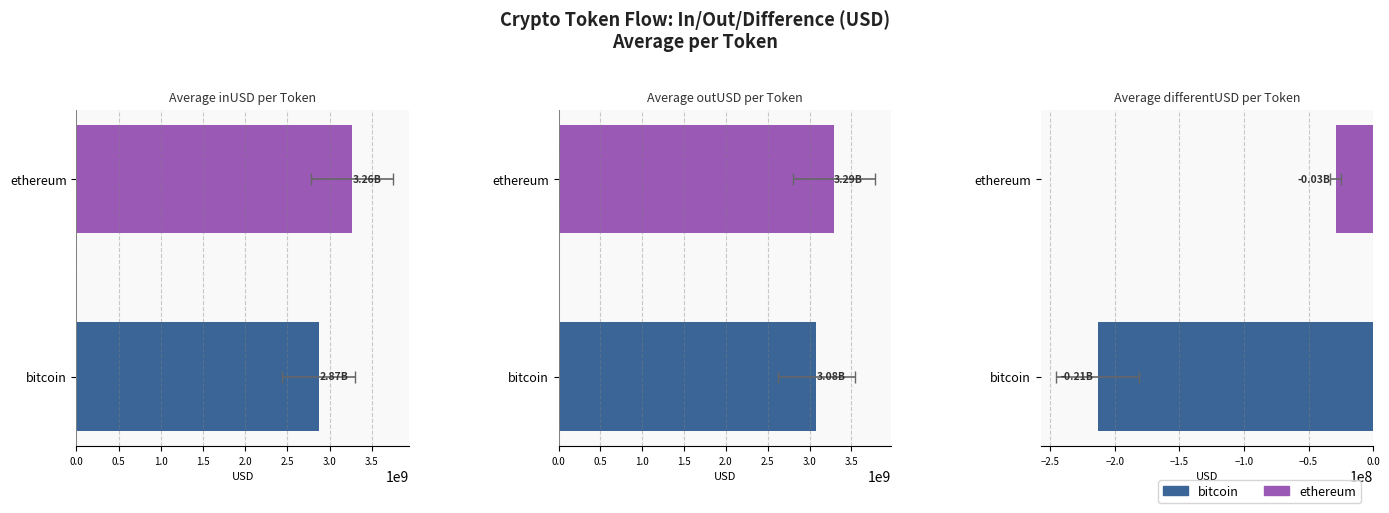

What is the difference between the maximum and minimum values in the differentUSD series?

184192618.3